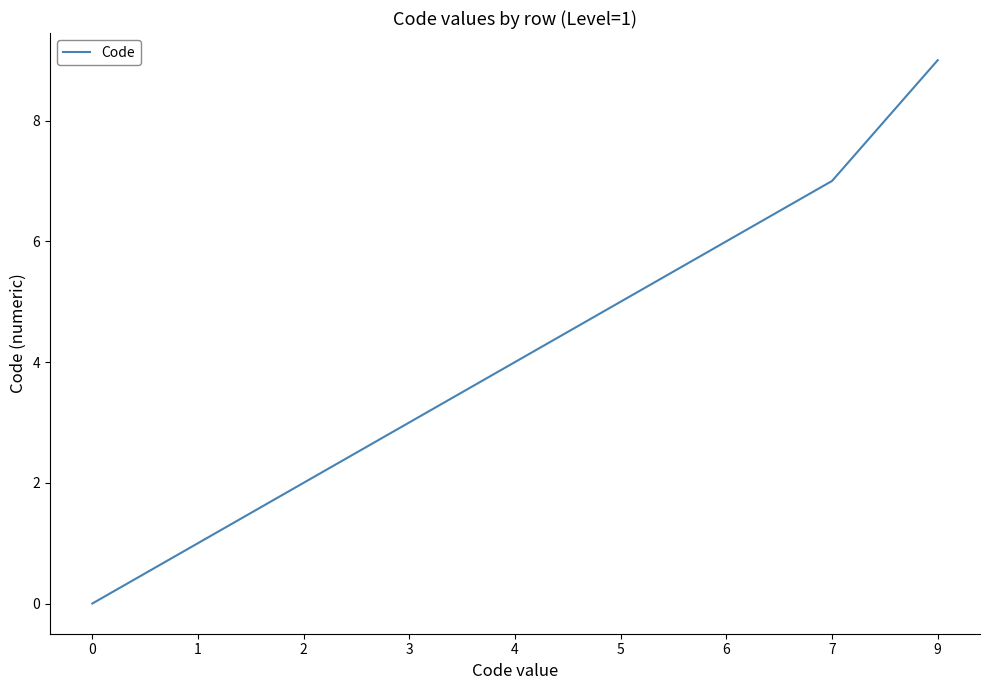

Rank the categories by value from lowest to highest.

0, 1, 2, 3, 4, 5, 6, 7, 9